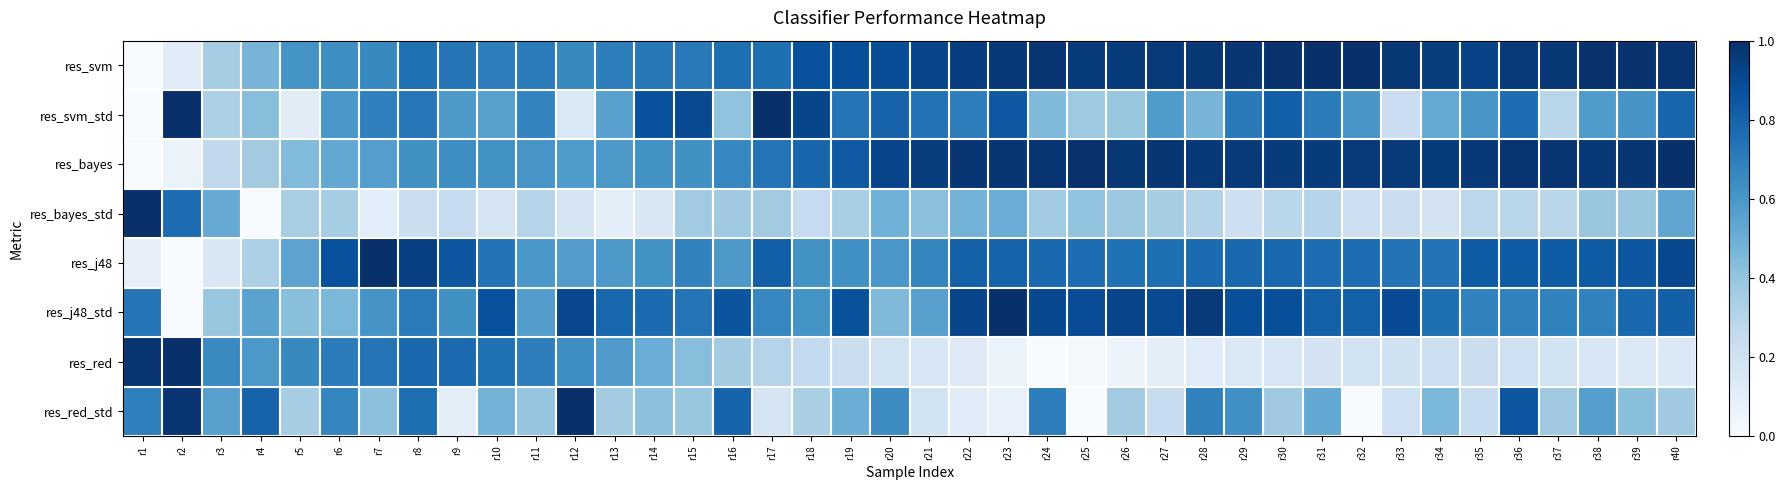

Between r33 and r36, which series saw the biggest shift?

res_red_std